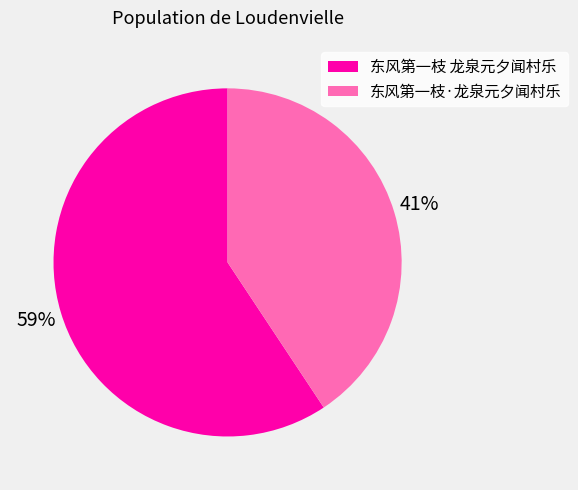

Which category has the biggest portion of the pie?

东风第一枝 龙泉元夕闻村乐